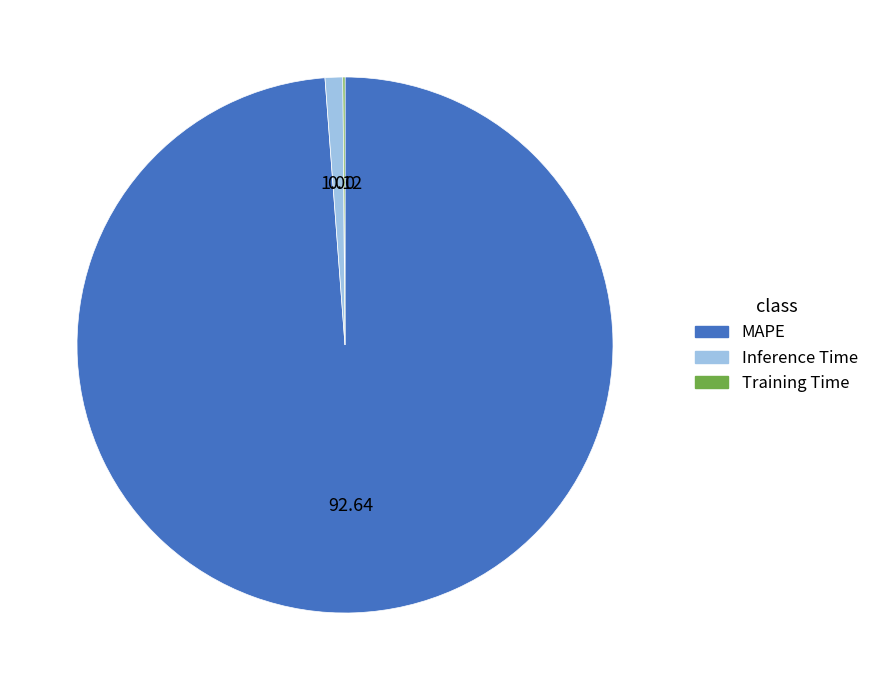

What is the largest slice in the pie chart?

MAPE